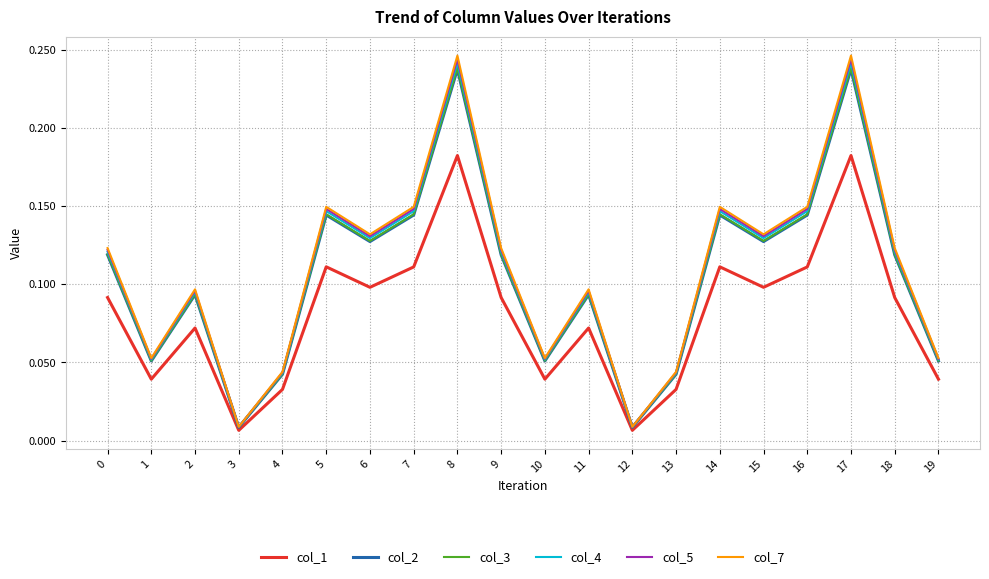

Where is the first local minimum for col_4?

1